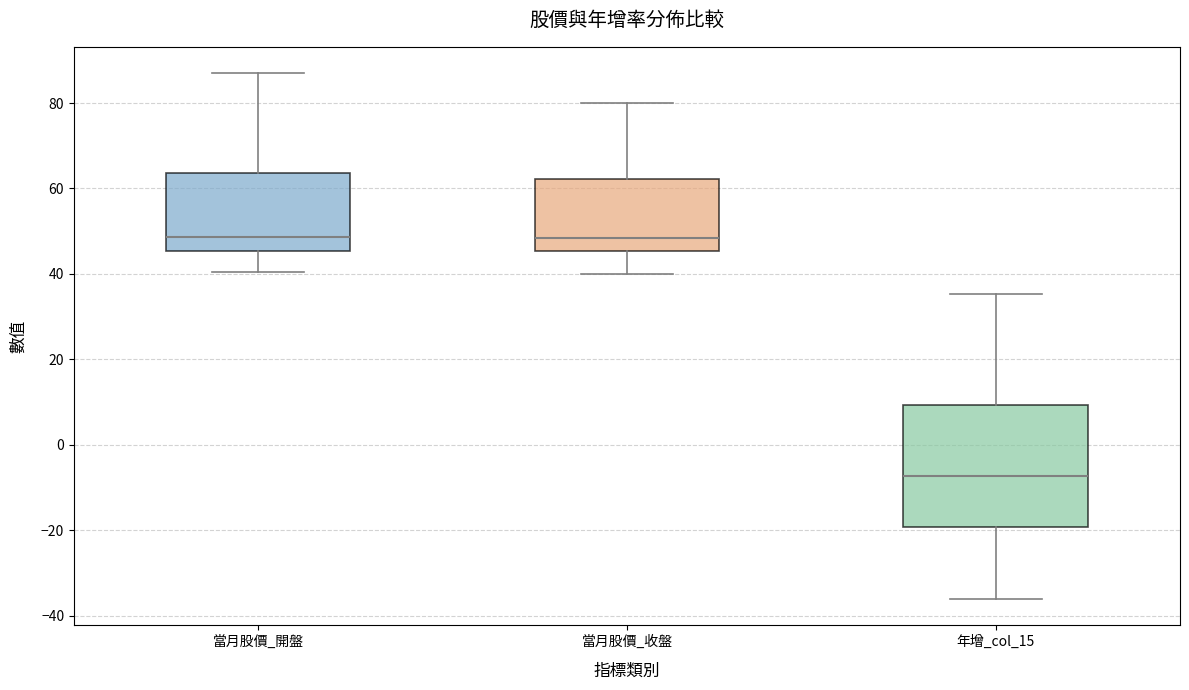

Reading left to right, read every box against the y-axis: the position of its median line, the range the box covers, and the ends of its whiskers. The values are not printed on the chart, so give them approximately, as read against the axis.

當月股價_開盤: median 48, box 46 to 64, whiskers 40 to 88
當月股價_收盤: median 48, box 46 to 62, whiskers 40 to 80
年增_col_15: median -8, box -20 to 10, whiskers -36 to 36